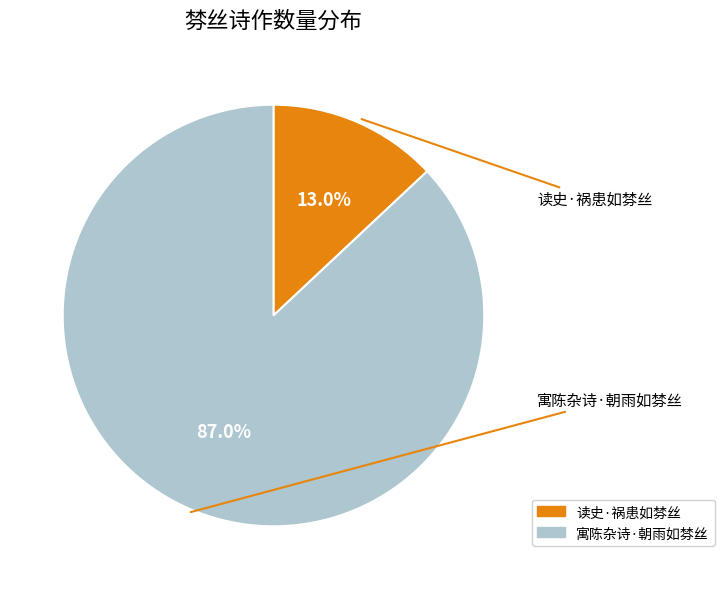

What percentage is the 读史·祸患如棼丝 slice, to the nearest percent?

13%